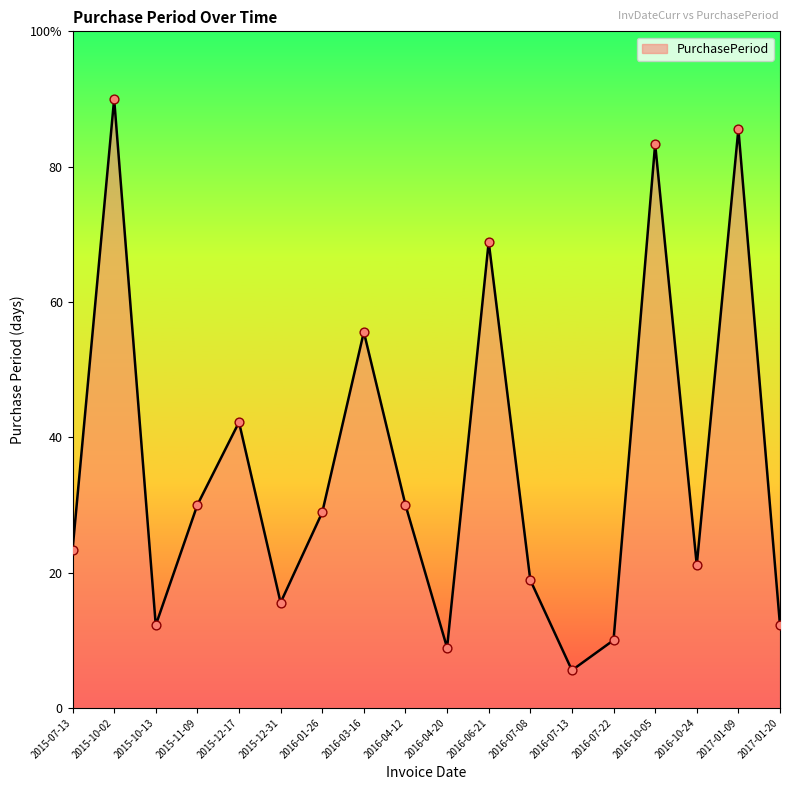

What is the ratio of the value at 2016-10-05 to the value at 2015-10-02?

0.9